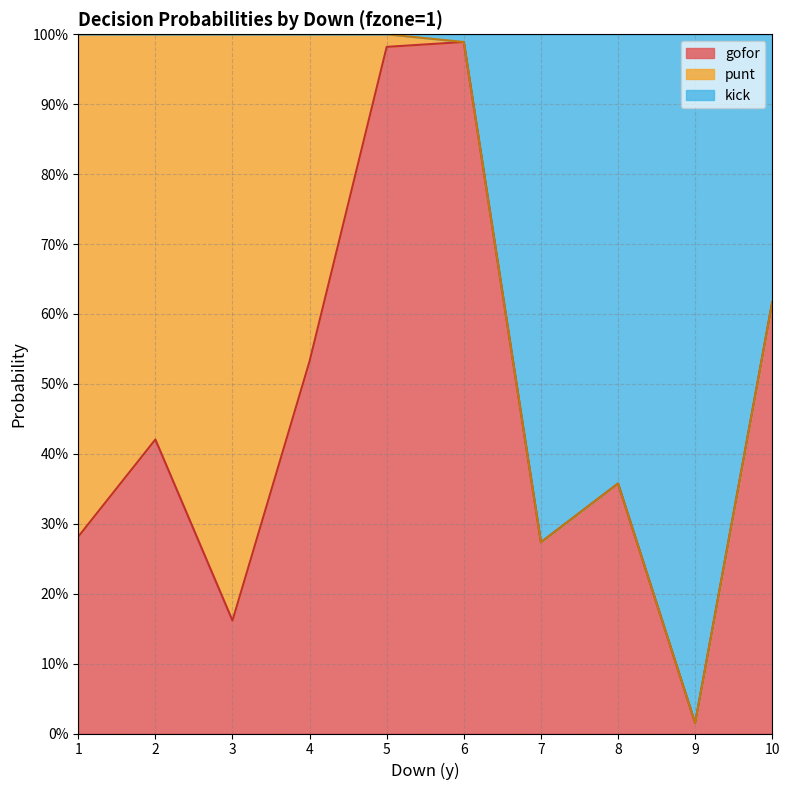

What are all the series names shown in the legend?

gofor, punt, kick